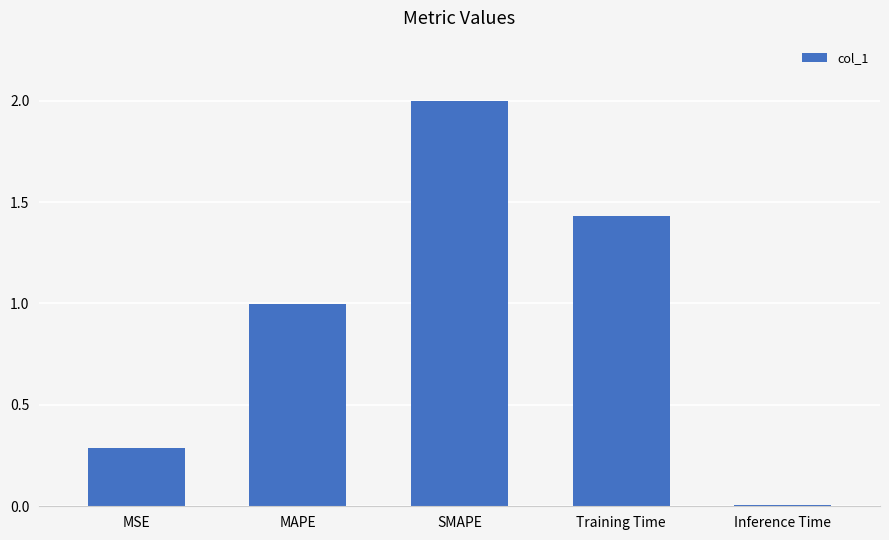

How many series are shown in this chart?

1